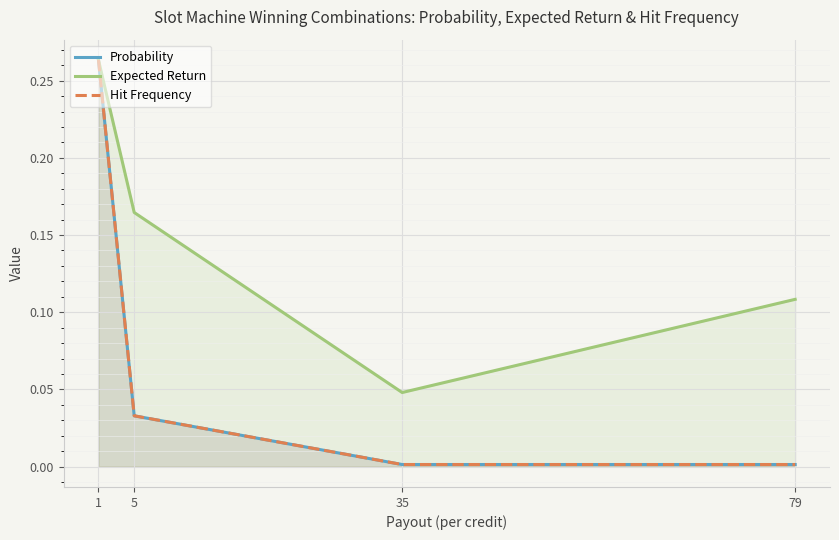

The Expected Return series shows 0.0 at 35. True or false?

False